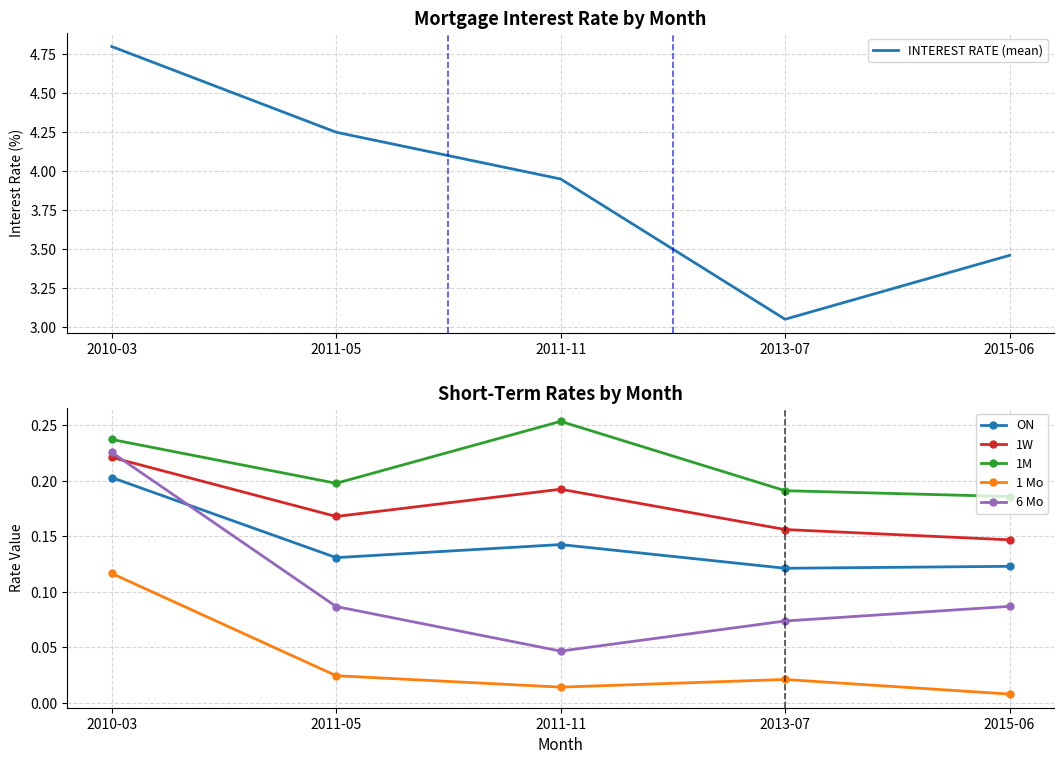

Reading left to right, extract all data points from this chart.

INTEREST RATE (mean): 4.8	4.2	4.0	3.0	3.5
ON: 0.2	0.1	0.1	0.1	0.1
1W: 0.2	0.2	0.2	0.2	0.1
1M: 0.2	0.2	0.3	0.2	0.2
1 Mo: 0.1	0.0	0.0	0.0	0.0
6 Mo: 0.2	0.1	0.0	0.1	0.1